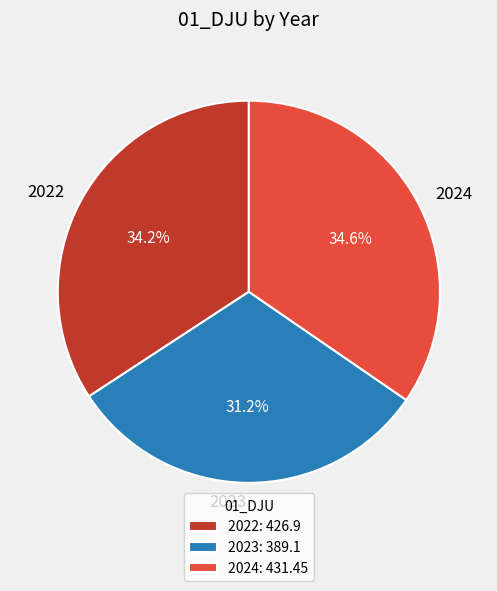

How many segments does this pie chart have?

3